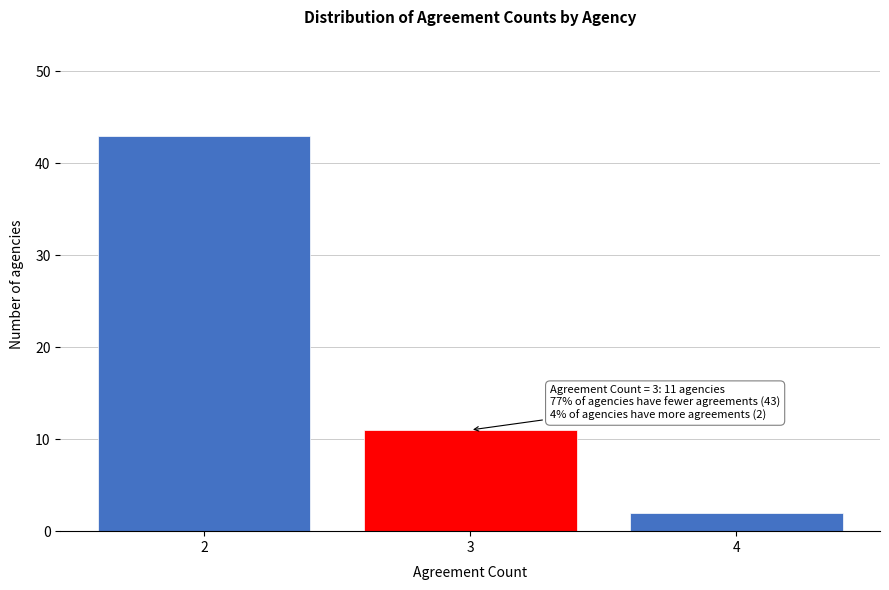

Reading left to right, list all the values displayed in this chart.

43	11	2